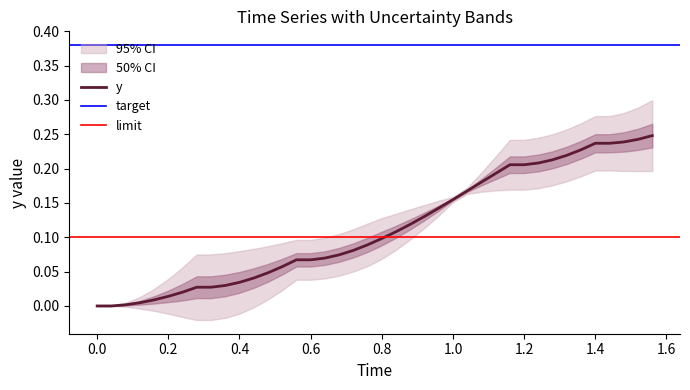

True or false: y has a value of 0.1 at 0.0.

False